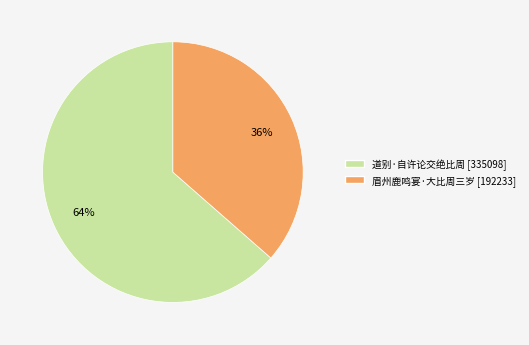

To the nearest percent, what is the combined percentage of 道别·自许论交绝比周 and 眉州鹿鸣宴·大比周三岁?

100%